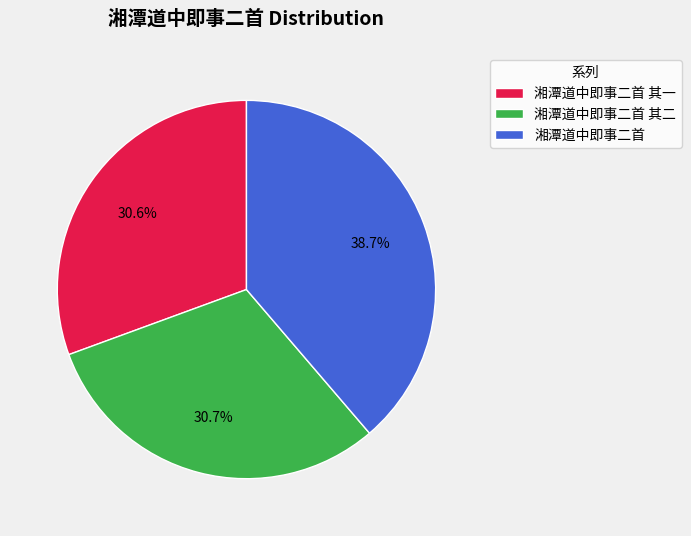

The 湘潭道中即事二首 其一 slice represents 31% of the pie. True or false?

True